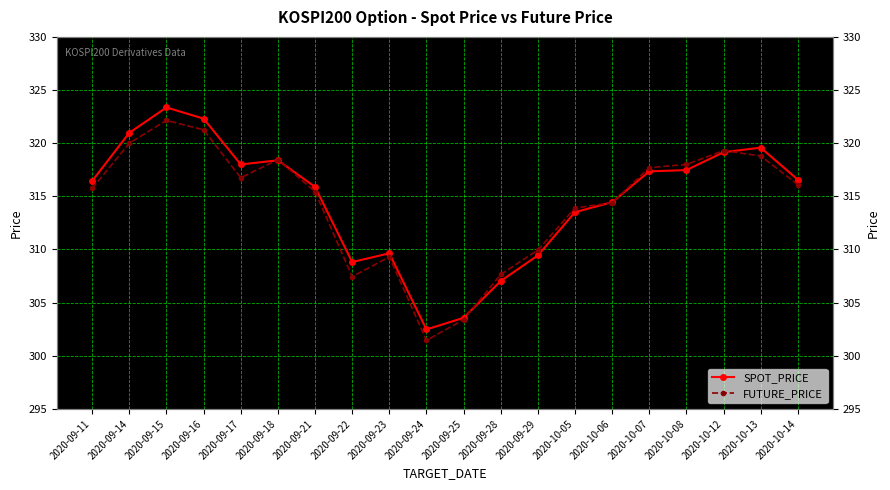

What is the value of the SPOT_PRICE point at the 6th from the left?

318.4